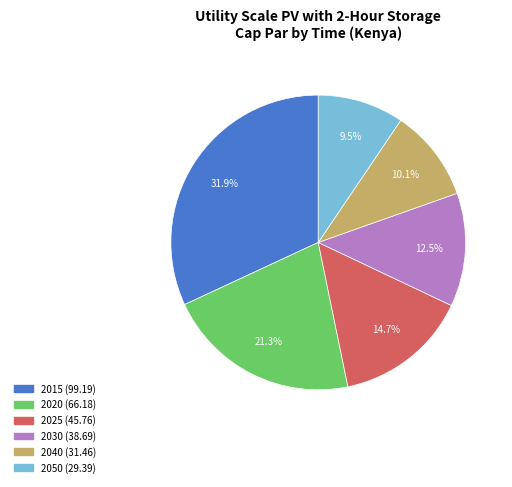

How many segments does this pie chart have?

6